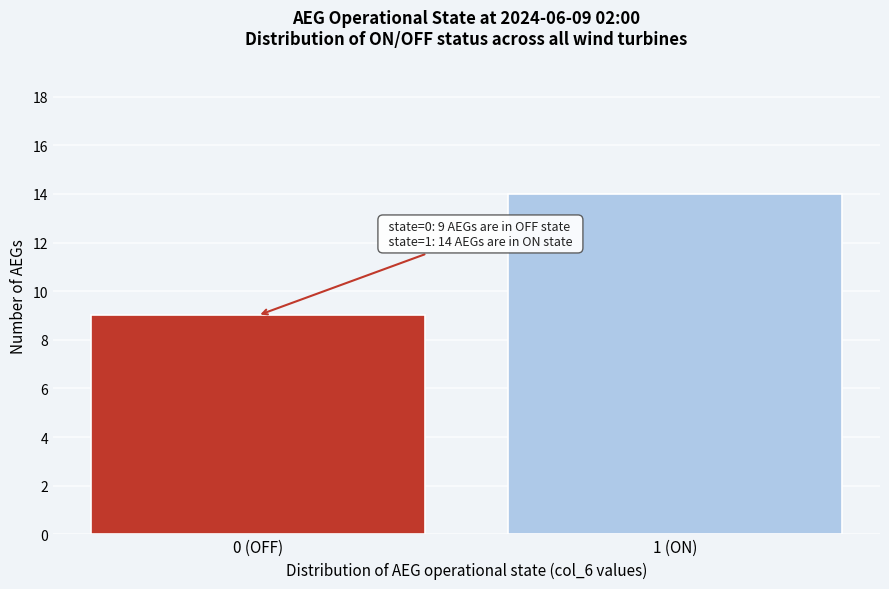

Reading left to right, extract all data points from this chart.

0 (OFF)=9	1 (ON)=14